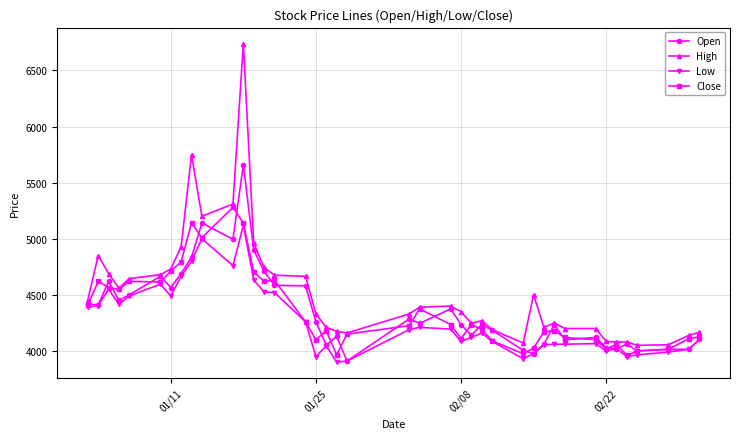

What is the maximum value shown in the chart?

6740